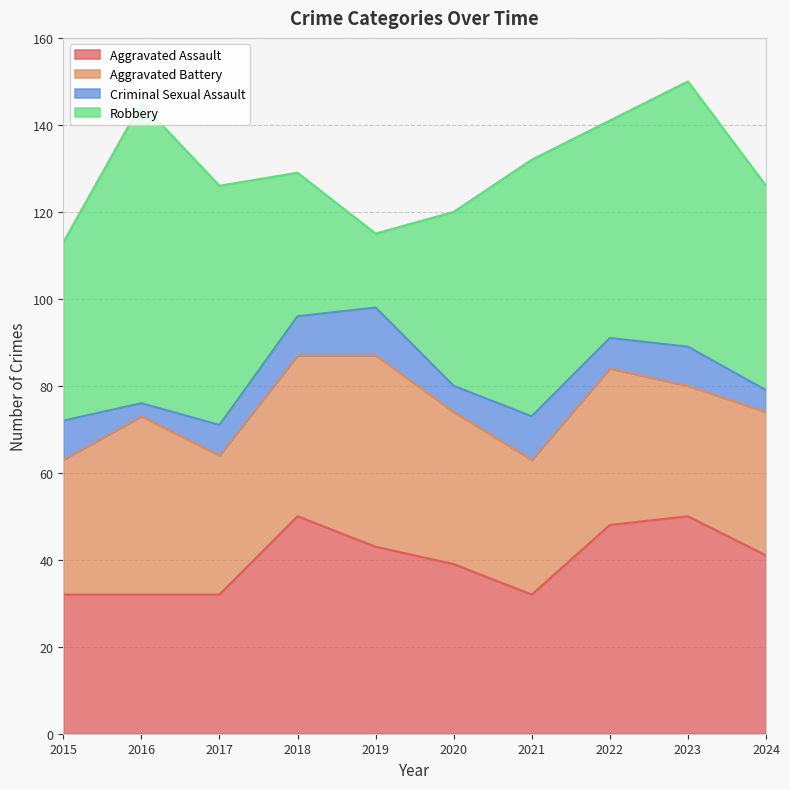

How many values in the Robbery series are below 50?

5